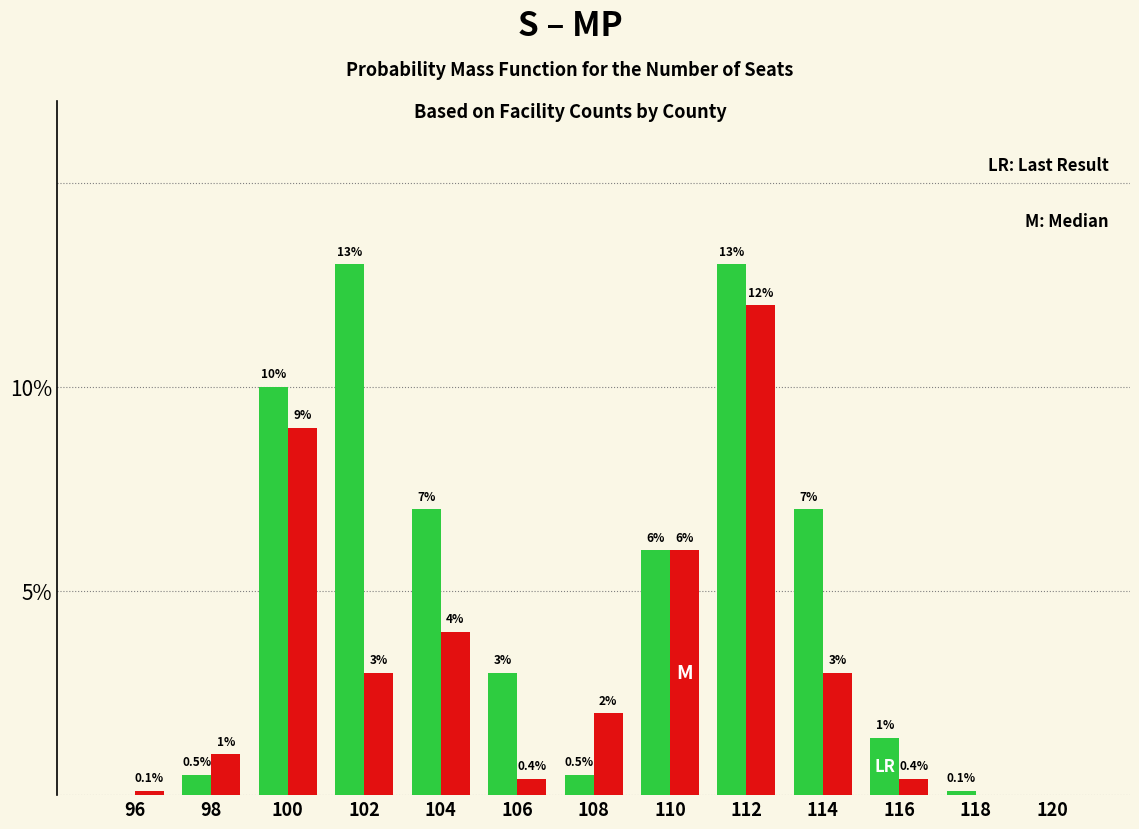

What is the greatest value displayed?

13.0